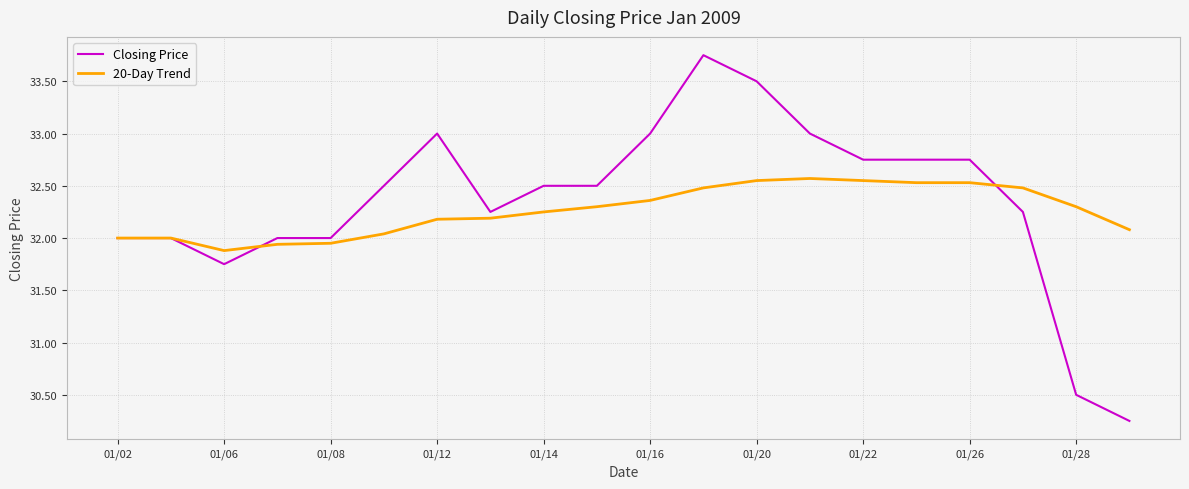

List the series in order of their peak value, highest first.

Closing Price, 20-Day Trend